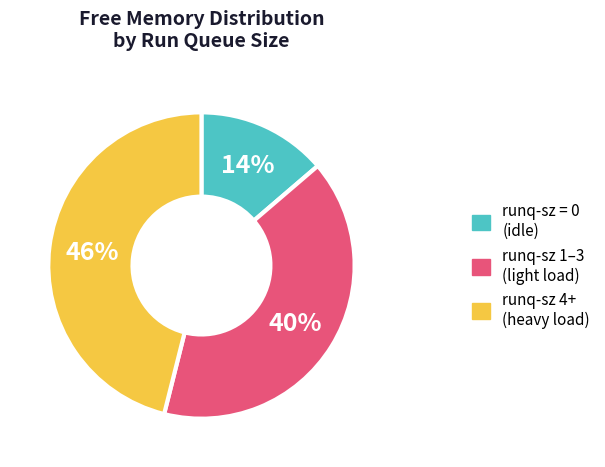

Does runq-sz 4+ (heavy load) account for over 50% of the chart?

No